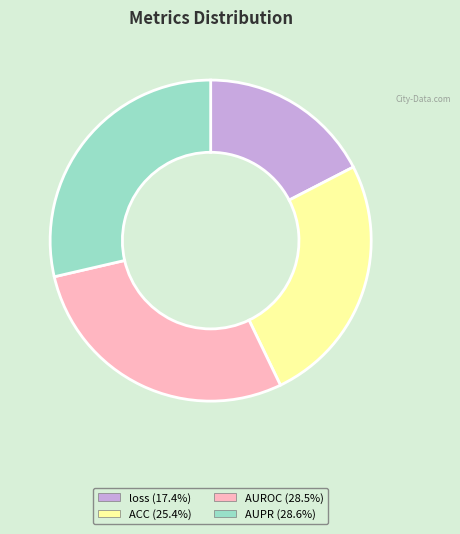

Which category has the smallest portion of the pie?

loss